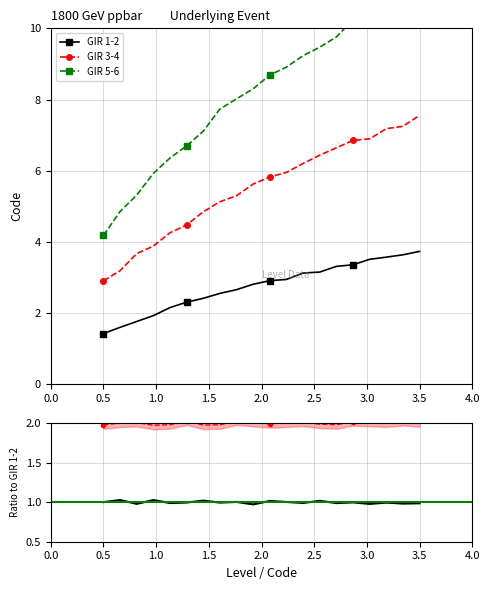

Is the value of GIR 1-2 at 3.5 greater than the value of GIR 5-6 at 3.5?

No